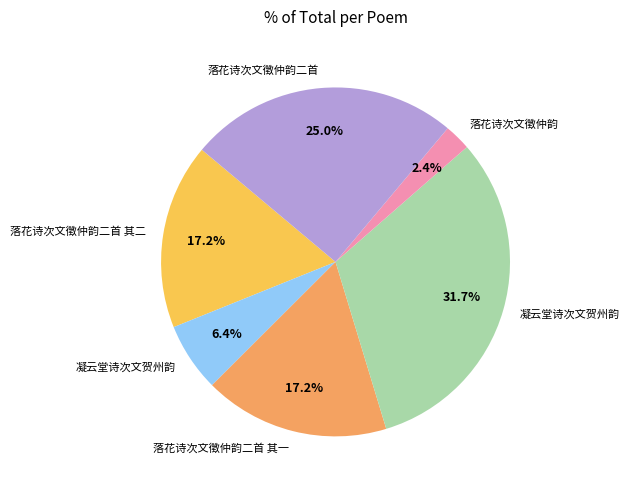

Is there a majority slice in this chart?

No